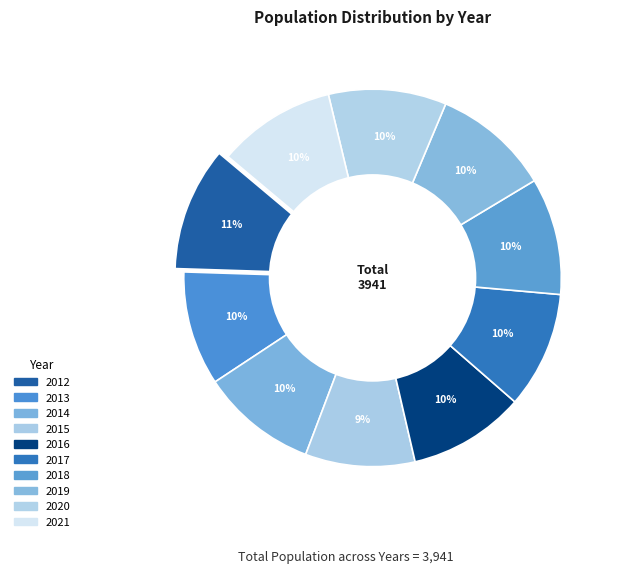

True or false: 2015 accounts for 9% of the total.

True